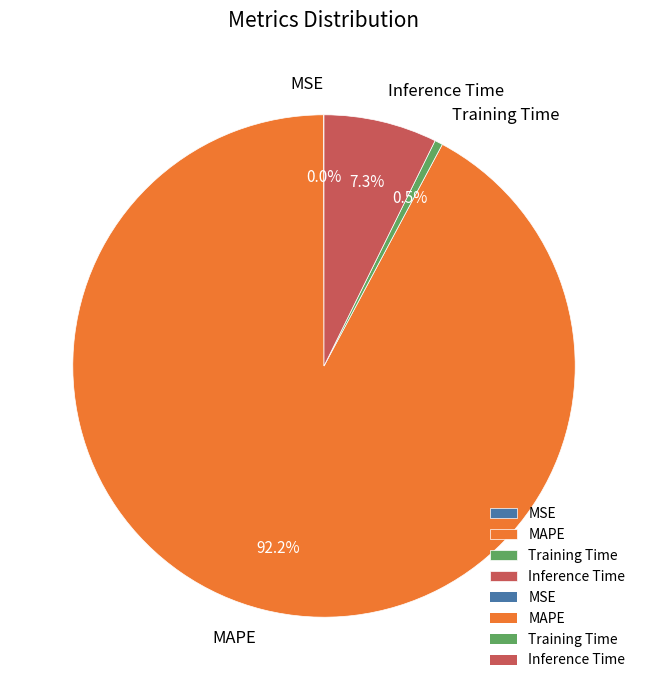

What percentage is the Inference Time slice, to the nearest percent?

7%